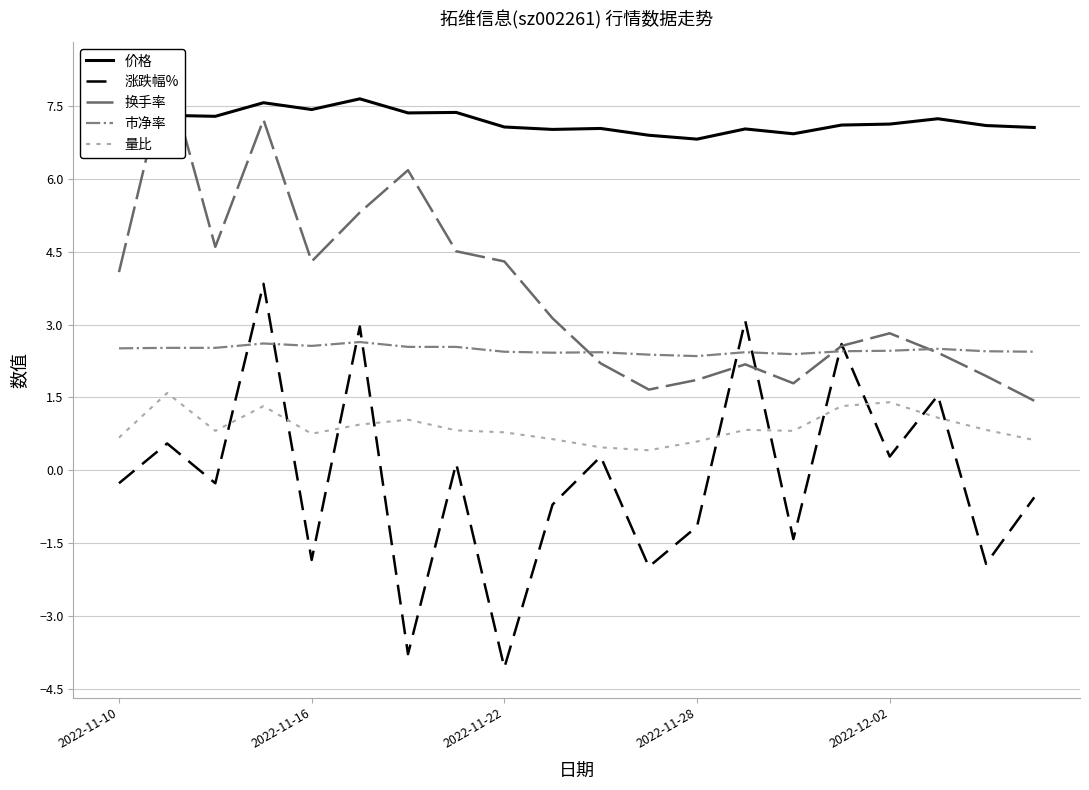

What is the maximum value for 价格?

7.7